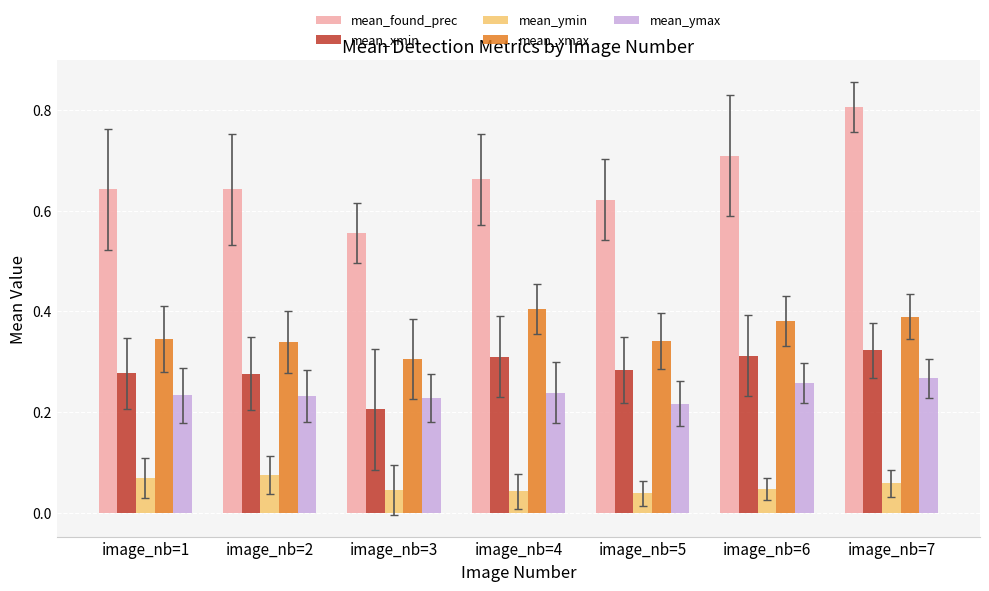

Which series changed the most between image_nb=5 and image_nb=6?

mean_found_prec